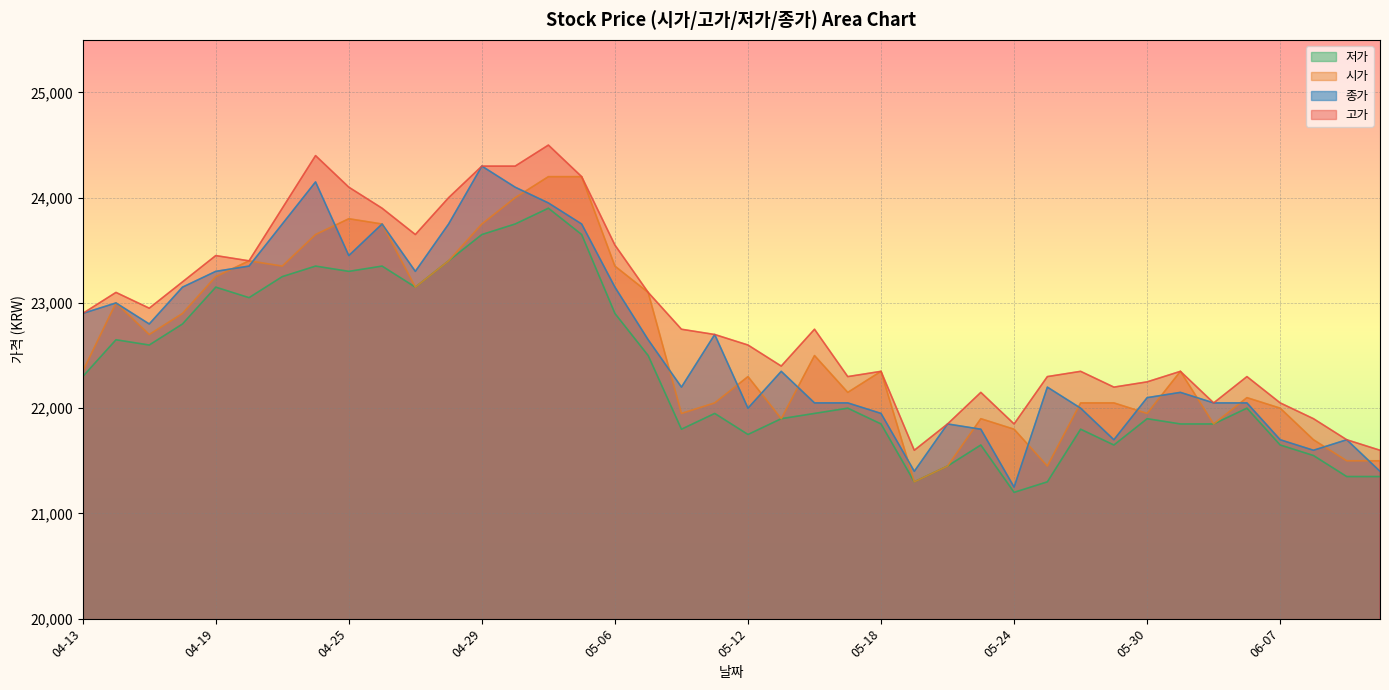

The 고가 series shows 22200 at 05-27. True or false?

True